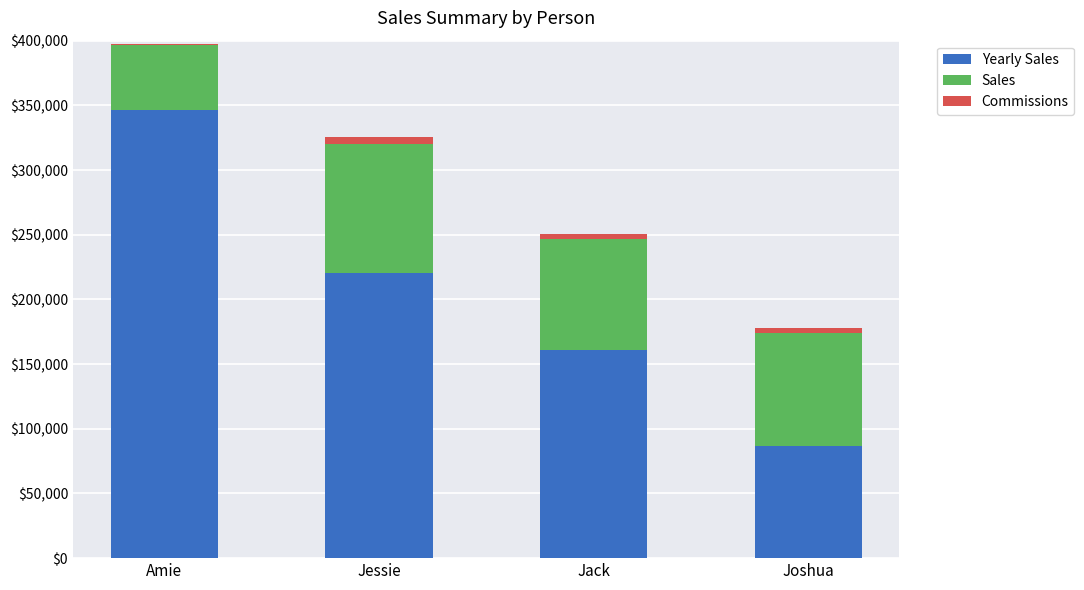

At which category is the sum across all series the highest?

Amie